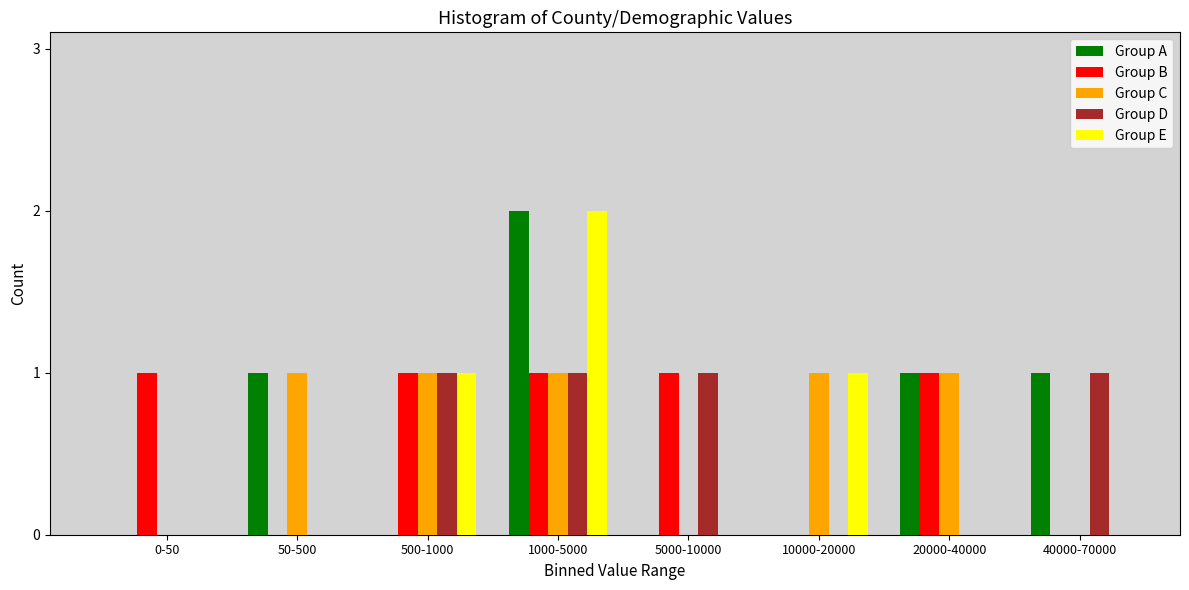

Is it true that Group A equals 0 at 0-50?

True